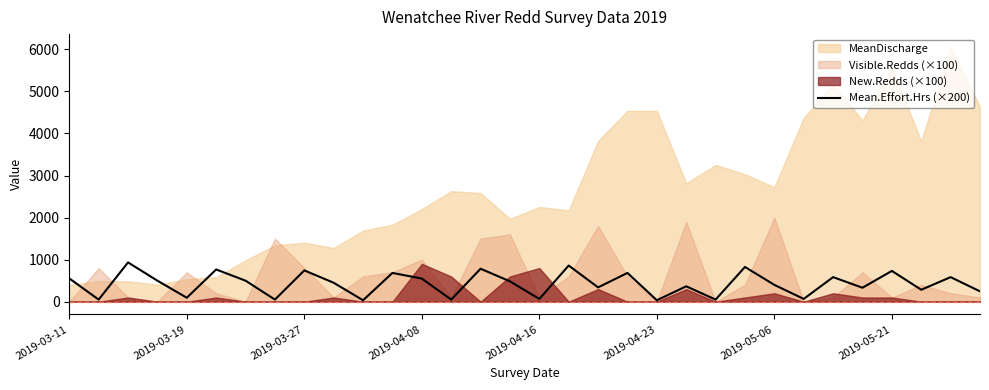

Where is the first local minimum?

2019-03-19